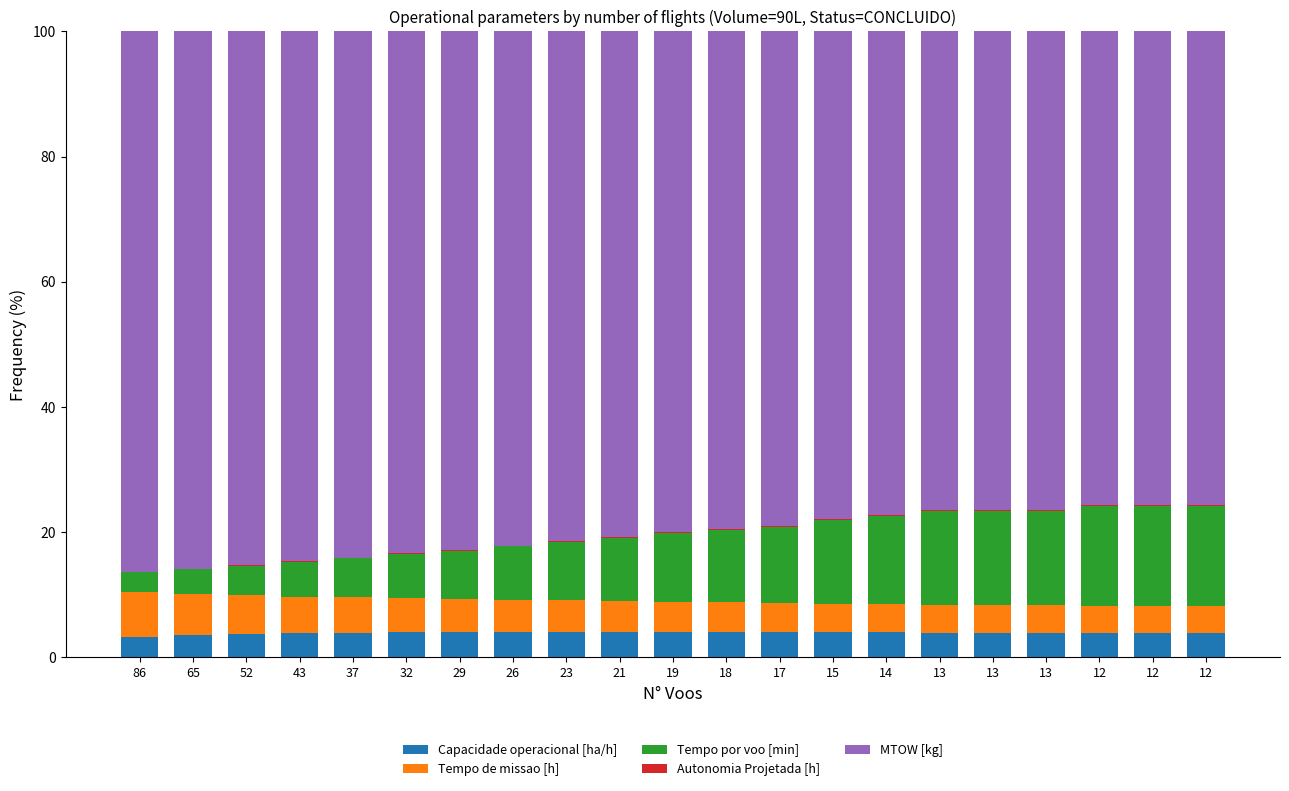

How many series are shown in this chart?

5